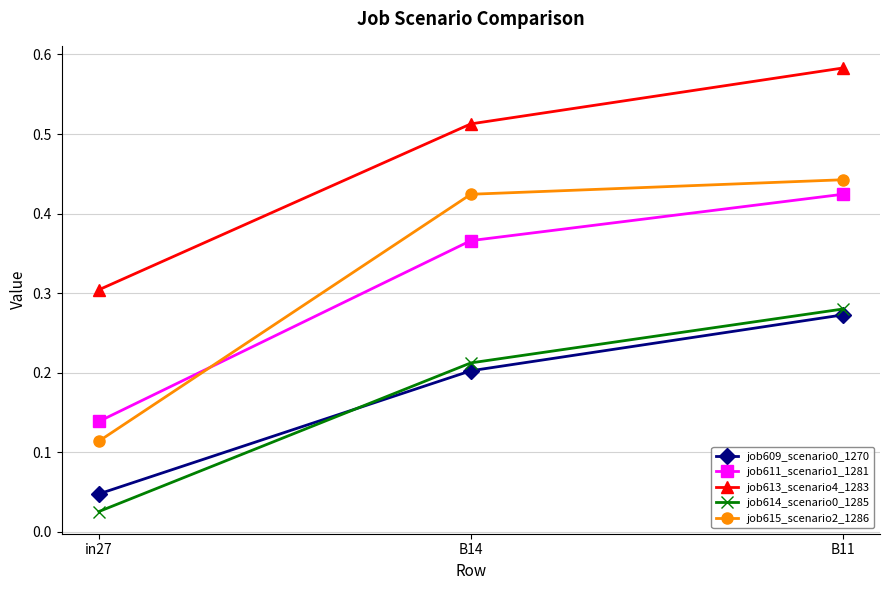

What is the sum of all job615_scenario2_1286 values?

1.0